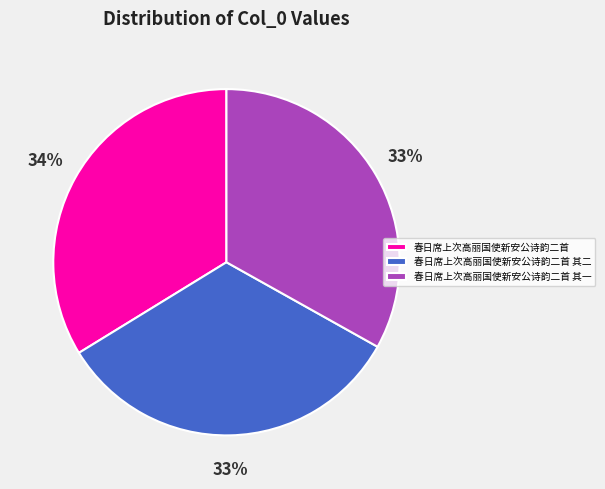

What is the largest slice in the pie chart?

春日席上次高丽国使新安公诗韵二首